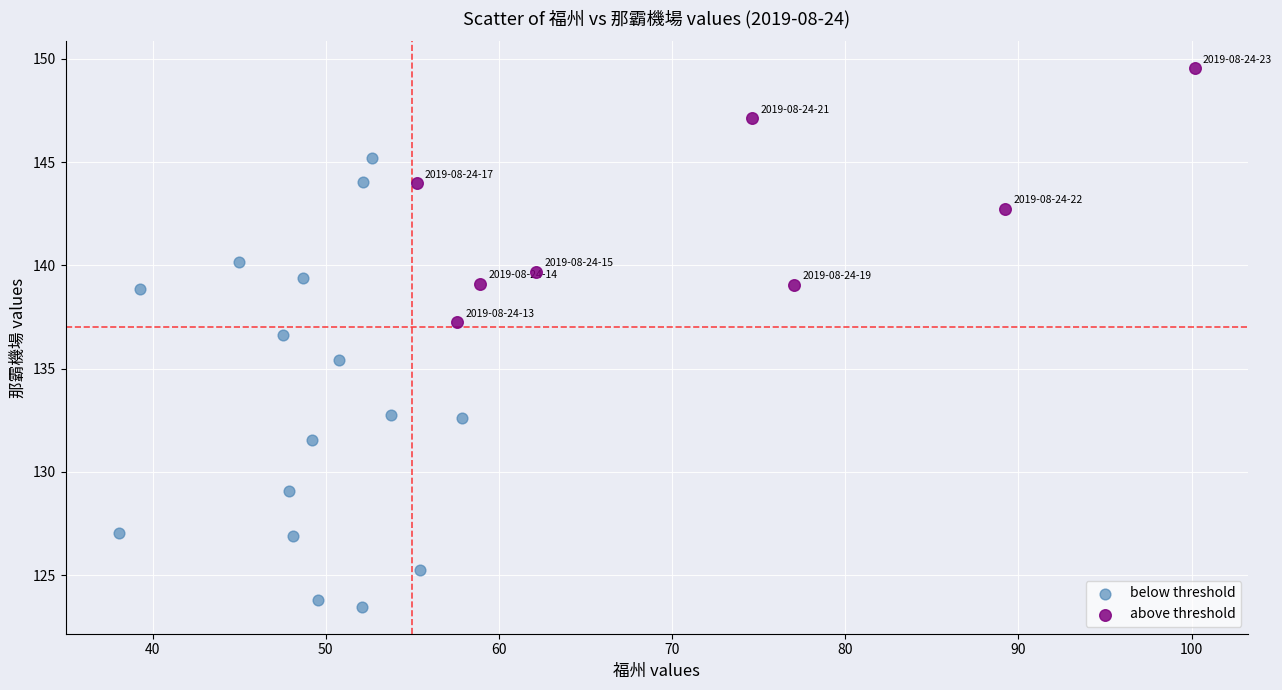

What are all the series names shown in the legend?

below threshold, above threshold